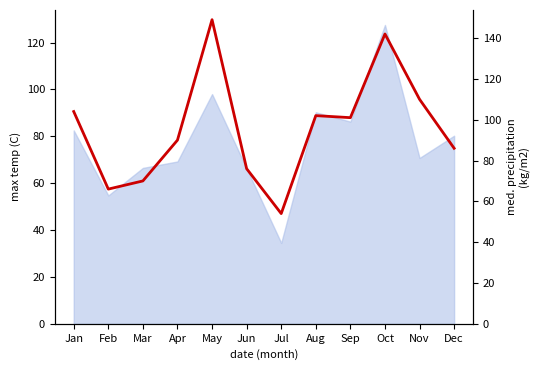

Read the value at Dec, to the nearest 10.

90